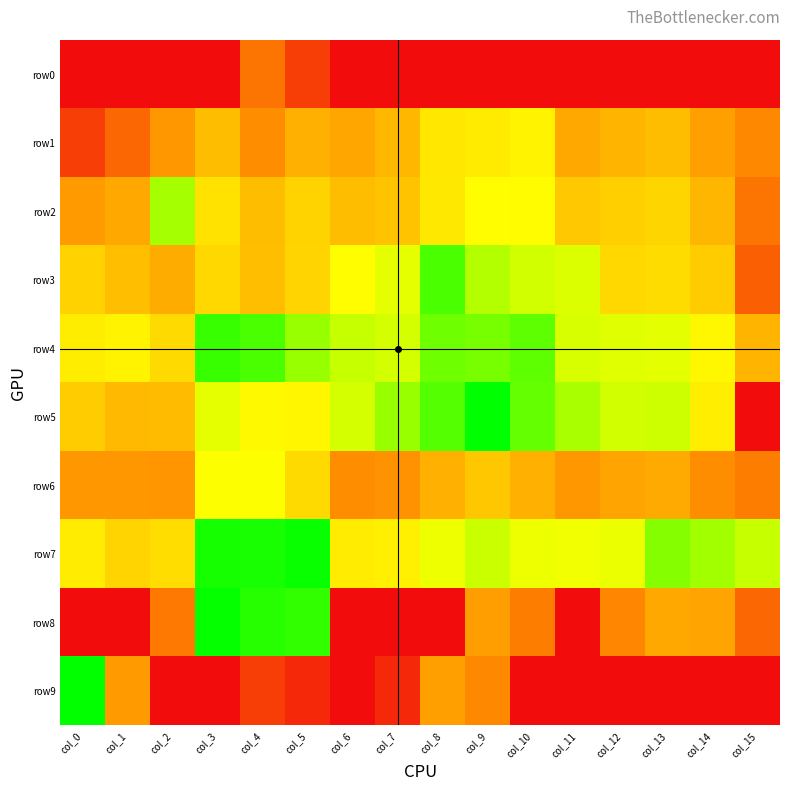

Reading right to left, list all the values displayed in this chart.

row0: col_15=0.1	col_14=0.1	col_13=0.1	col_12=0.1	col_11=0.1	col_10=0.1	col_9=0.1	col_8=0.1	col_7=0.1	col_6=0.1	col_5=1.1	col_4=2.2	col_3=0.1	col_2=0.1	col_1=0.1	col_0=0.1
row1: col_15=2.6	col_14=3.1	col_13=3.8	col_12=3.6	col_11=3.3	col_10=5.0	col_9=4.8	col_8=4.7	col_7=3.7	col_6=3.3	col_5=3.5	col_4=2.7	col_3=3.8	col_2=2.9	col_1=1.9	col_0=1.1
row2: col_15=2.2	col_14=3.6	col_13=4.3	col_12=4.2	col_11=4.0	col_10=5.2	col_9=5.2	col_8=4.8	col_7=3.9	col_6=3.8	col_5=4.3	col_4=3.8	col_3=4.6	col_2=6.2	col_1=3.3	col_0=3.0
row3: col_15=1.8	col_14=4.1	col_13=4.5	col_12=4.4	col_11=5.6	col_10=5.7	col_9=6.0	col_8=7.1	col_7=5.5	col_6=5.2	col_5=4.3	col_4=3.9	col_3=4.4	col_2=3.4	col_1=3.9	col_0=4.2
row4: col_15=3.6	col_14=5.1	col_13=5.5	col_12=5.6	col_11=5.7	col_10=6.9	col_9=6.6	col_8=6.7	col_7=5.7	col_6=5.8	col_5=6.3	col_4=7.1	col_3=7.3	col_2=4.5	col_1=5.0	col_0=4.9
row5: col_15=0.1	col_14=4.9	col_13=5.8	col_12=5.7	col_11=6.1	col_10=6.8	col_9=7.9	col_8=7.0	col_7=6.3	col_6=5.7	col_5=5.1	col_4=5.1	col_3=5.5	col_2=3.8	col_1=3.7	col_0=4.1
row6: col_15=2.4	col_14=2.7	col_13=3.4	col_12=3.2	col_11=2.9	col_10=3.5	col_9=4.0	col_8=3.5	col_7=2.8	col_6=2.7	col_5=4.4	col_4=5.3	col_3=5.3	col_2=2.9	col_1=2.9	col_0=2.9
row7: col_15=5.8	col_14=6.2	col_13=6.5	col_12=5.5	col_11=5.4	col_10=5.4	col_9=5.8	col_8=5.4	col_7=4.9	col_6=4.8	col_5=7.8	col_4=7.6	col_3=7.6	col_2=4.5	col_1=4.3	col_0=4.9
row8: col_15=1.9	col_14=3.2	col_13=3.3	col_12=2.6	col_11=0.1	col_10=2.4	col_9=3.1	col_8=0.1	col_7=0.1	col_6=0.1	col_5=7.3	col_4=7.5	col_3=7.8	col_2=2.3	col_1=0.1	col_0=0.1
row9: col_15=0.1	col_14=0.1	col_13=0.1	col_12=0.1	col_11=0.1	col_10=0.1	col_9=2.6	col_8=3.1	col_7=0.7	col_6=0.1	col_5=0.7	col_4=1.1	col_3=0.1	col_2=0.1	col_1=3.0	col_0=7.8